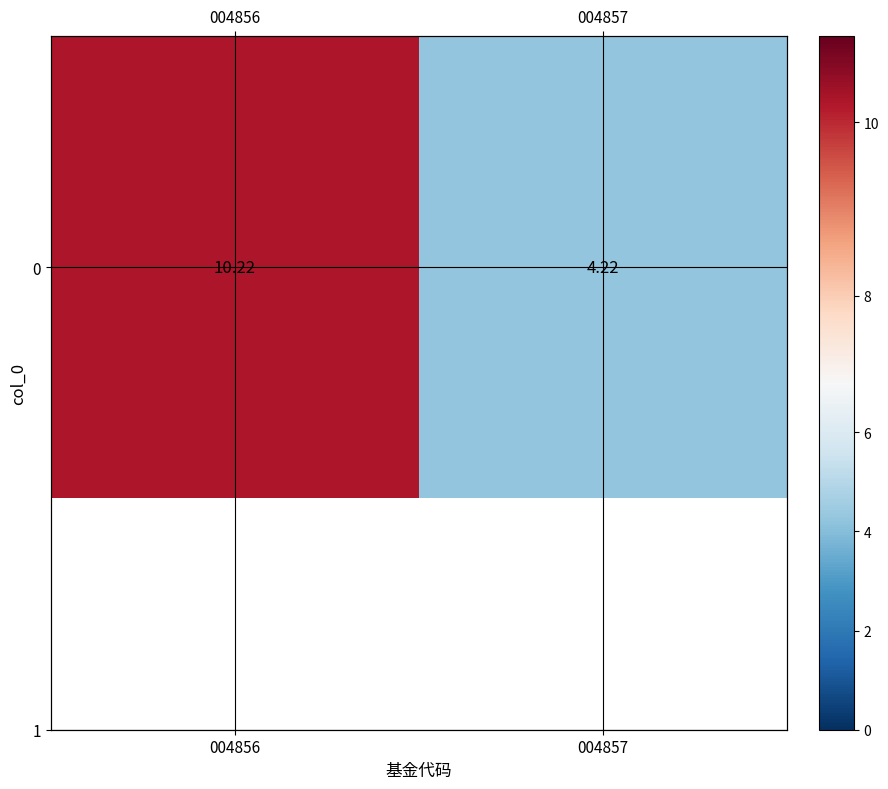

Is it true that the value at 004856 is 14.9?

False